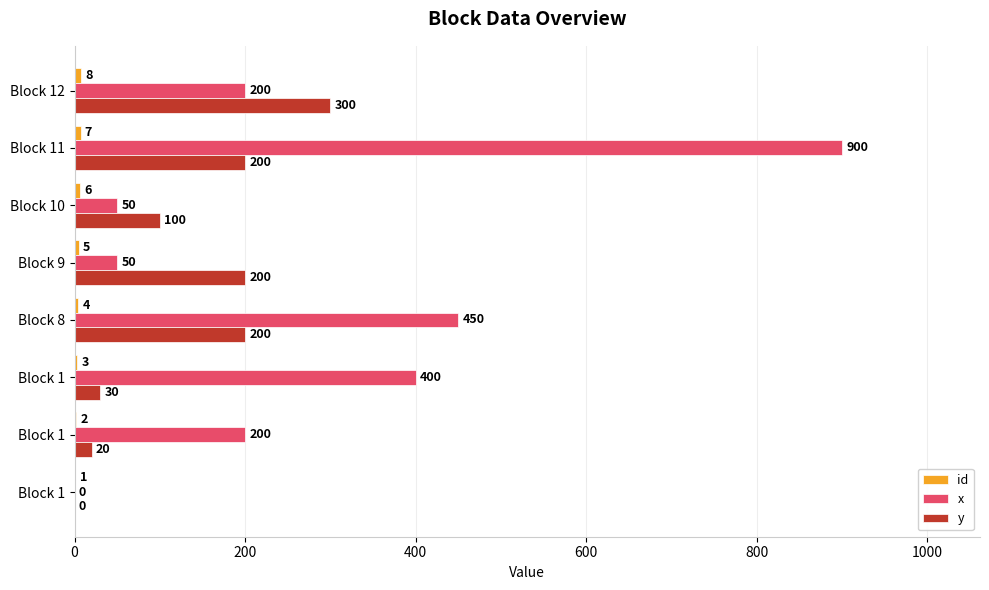

List the series in order of their peak value, highest first.

x, y, id